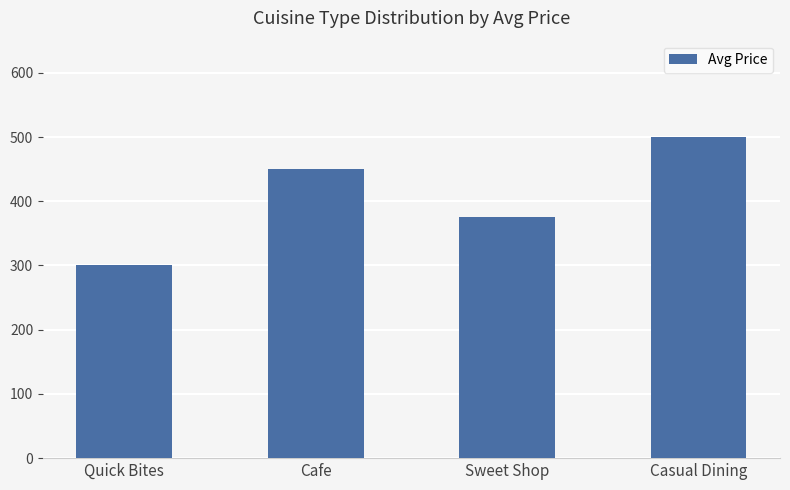

Reading left to right, what are all the values shown in this chart?

300	450	375	500